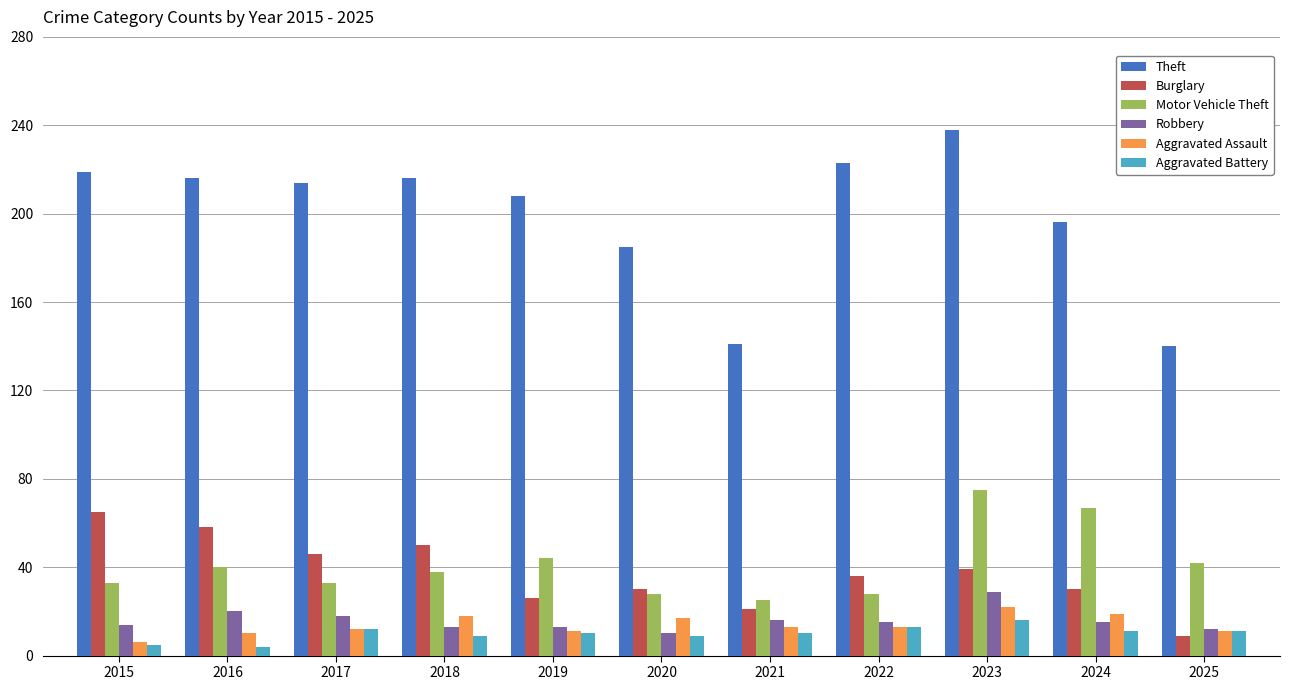

Which series has the largest range (max minus min)?

Theft